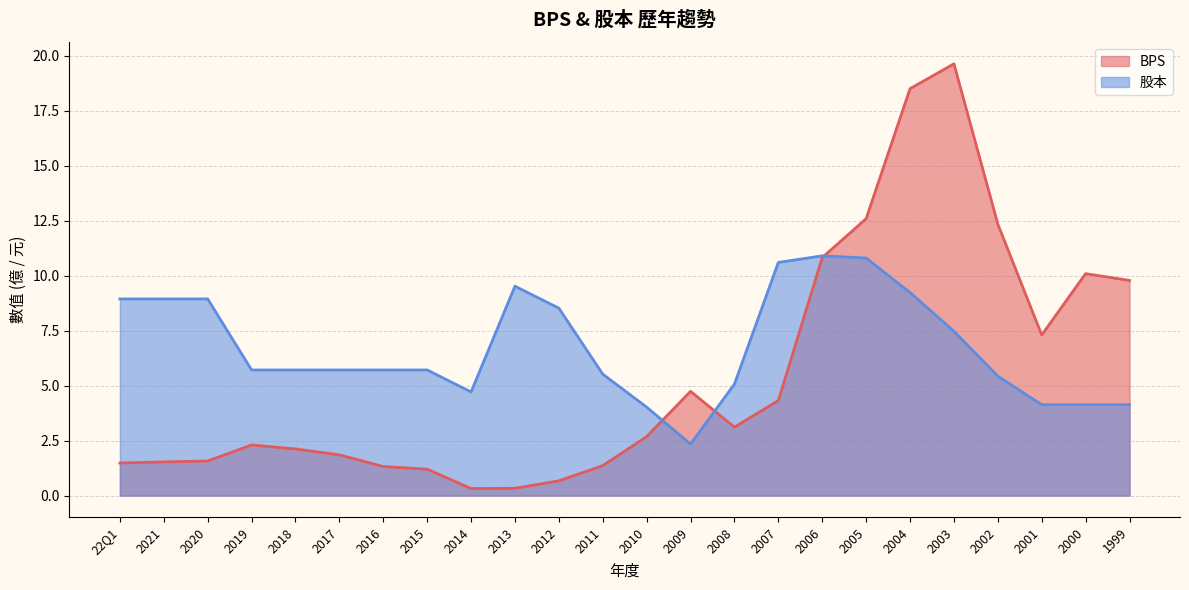

What is the difference between the 股本 values at 2020 and 1999?

4.8